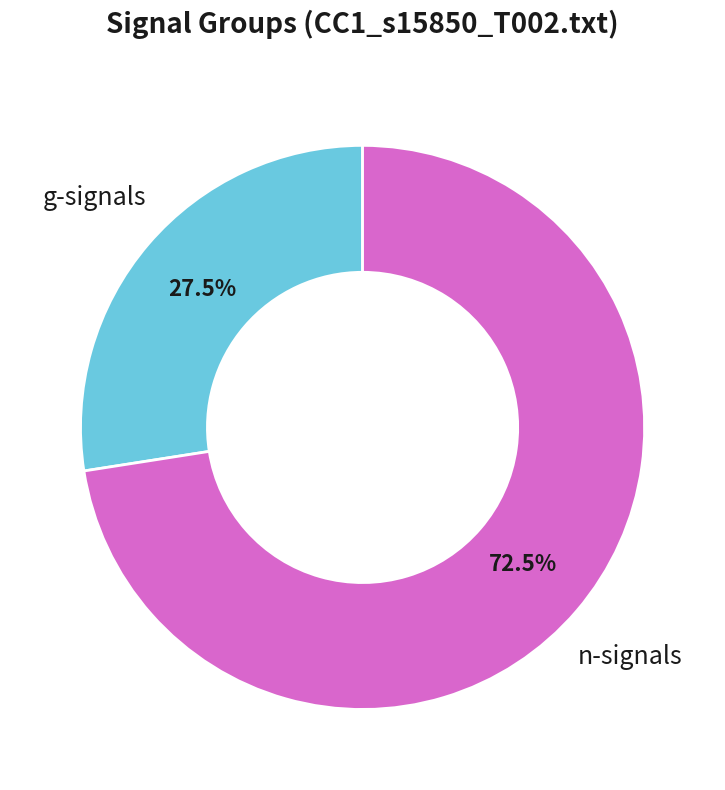

Which category accounts for the majority?

n-signals